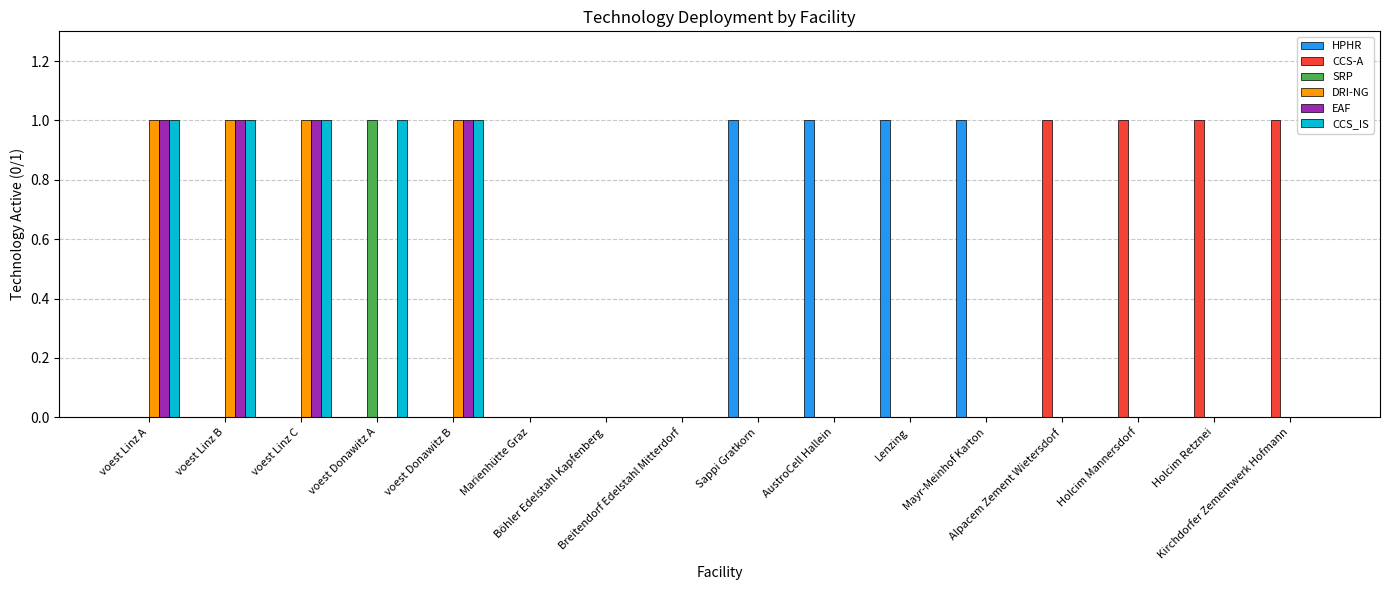

What is the sum of all EAF values?

4